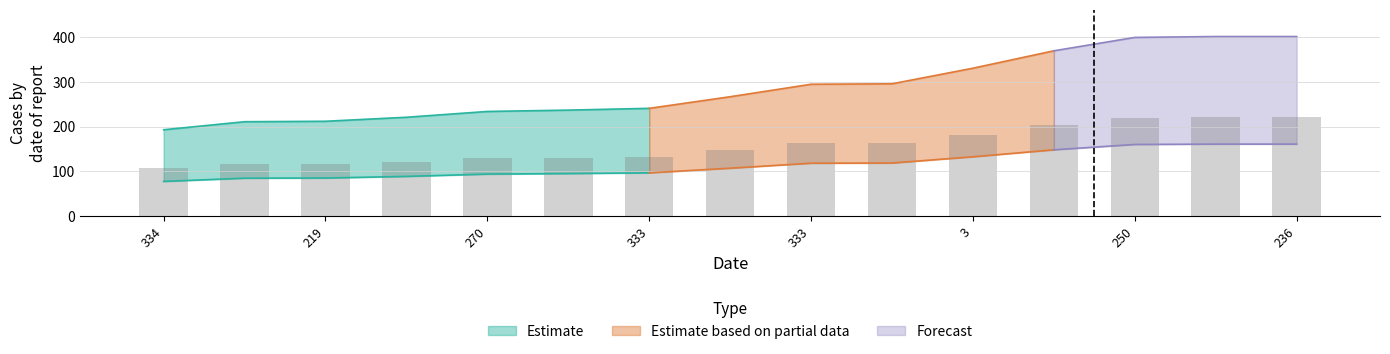

Reading left to right, extract all data points from this chart.

106.2	116.1	116.6	121.6	128.7	130.4	132.6	146.9	162.2	162.8	182.1	203.5	220.0	221.1	221.1